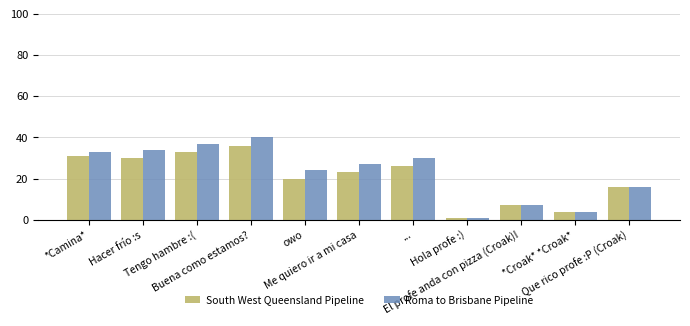

What is the difference between the Roma to Brisbane Pipeline values at Hola profe :) and Hacer frío :s?

33